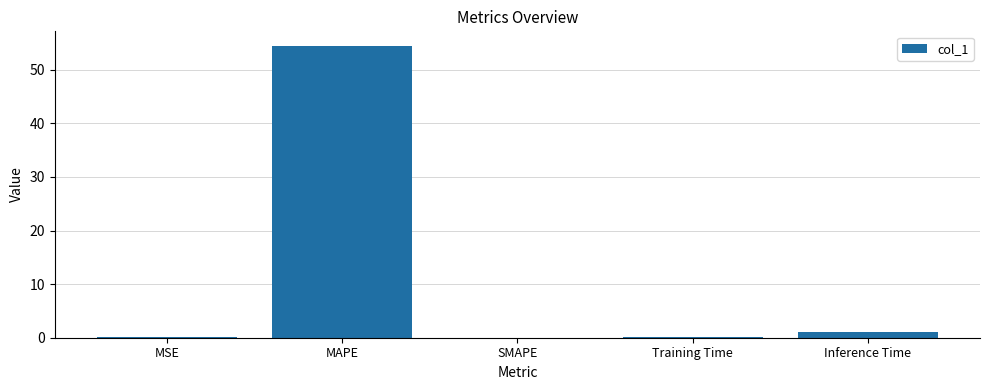

The value at Training Time is 0.2. True or false?

True